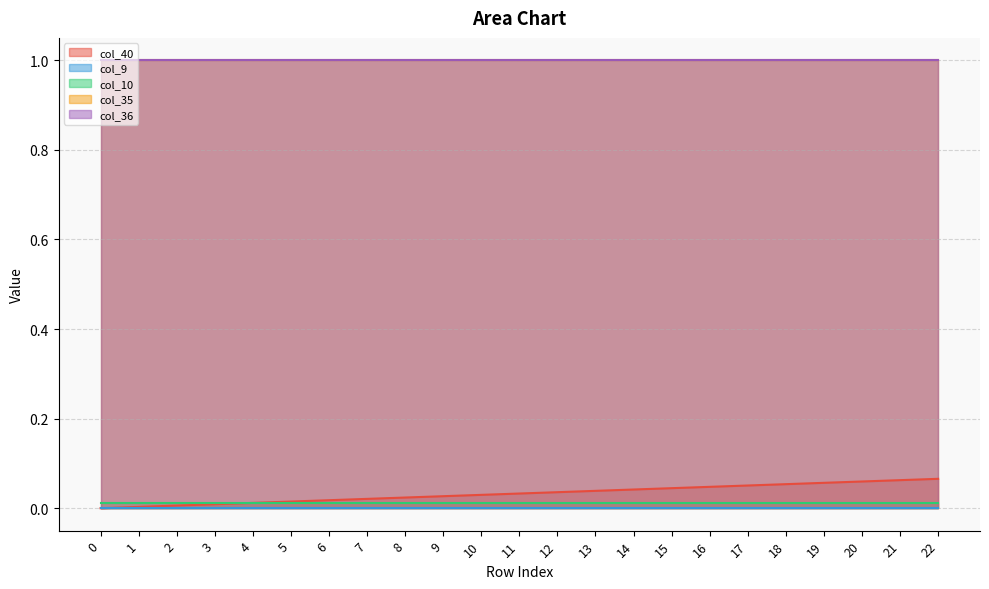

Which series has the largest total across all categories?

col_35